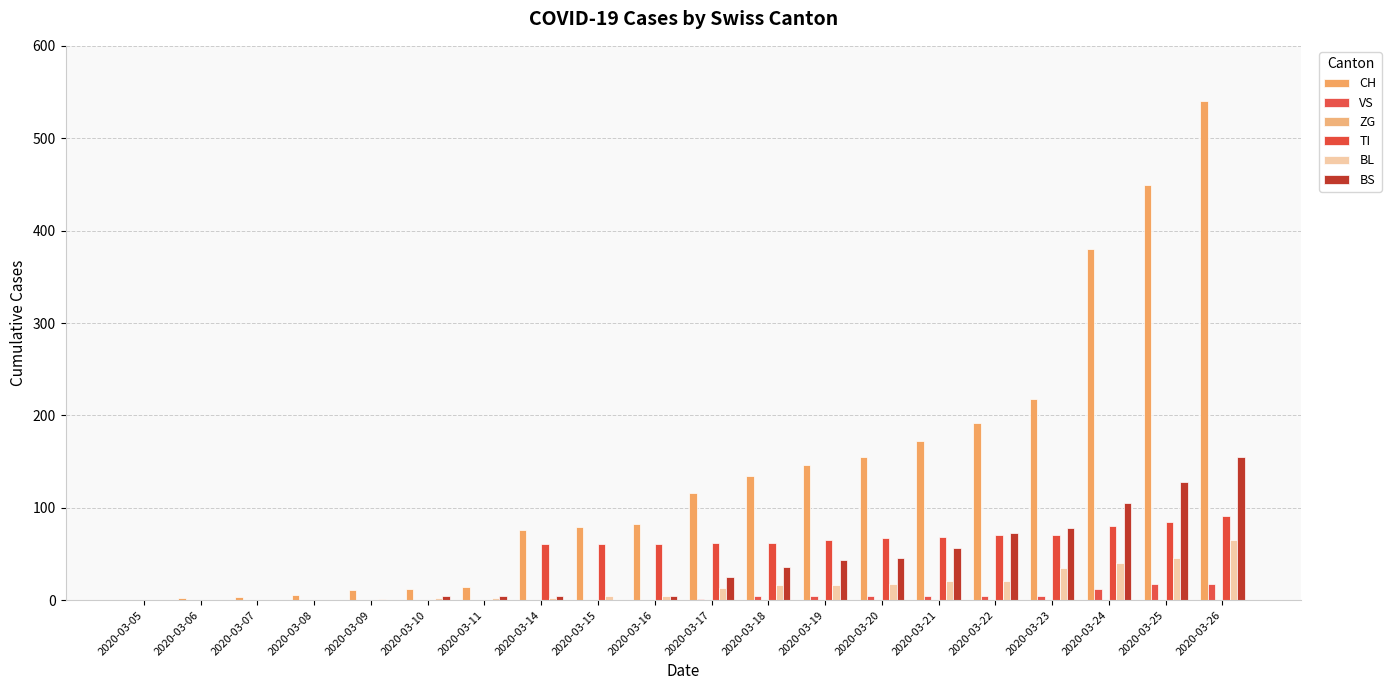

List the labels in order of TI value, smallest first.

2020-03-05, 2020-03-06, 2020-03-07, 2020-03-08, 2020-03-09, 2020-03-10, 2020-03-11, 2020-03-14, 2020-03-15, 2020-03-16, 2020-03-17, 2020-03-18, 2020-03-19, 2020-03-20, 2020-03-21, 2020-03-22, 2020-03-23, 2020-03-24, 2020-03-25, 2020-03-26